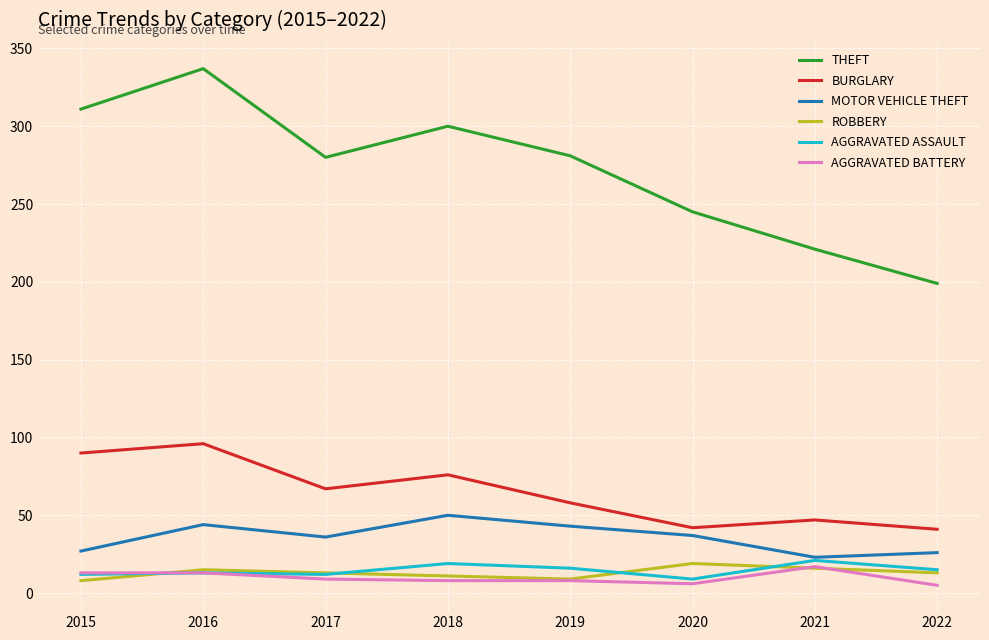

Which category has the highest value across all series?

2016